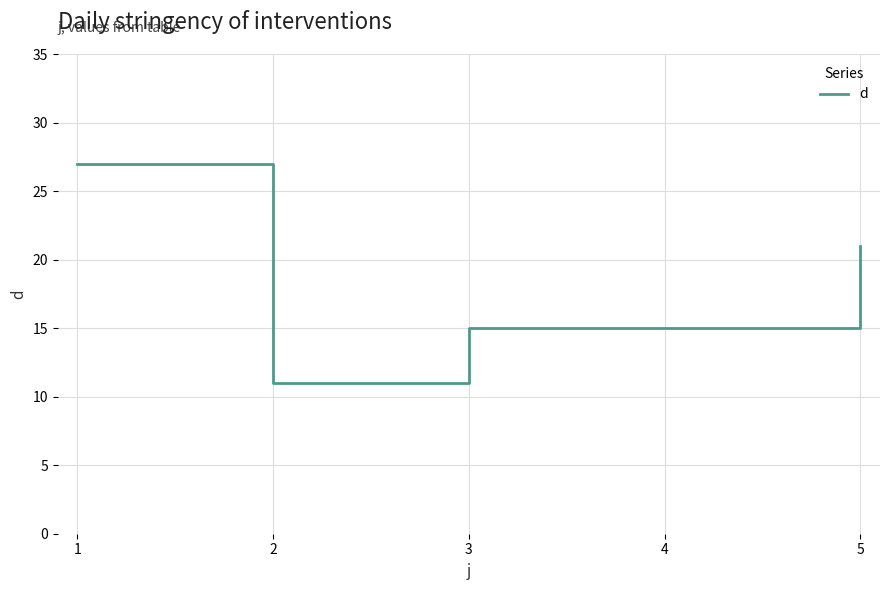

Which label corresponds to the smallest value in the chart?

2